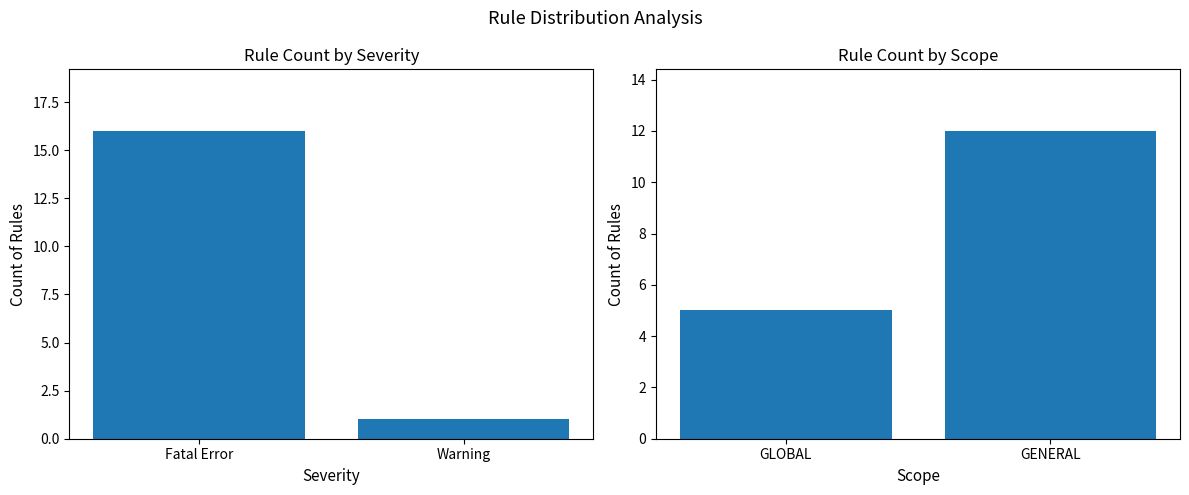

How many data points does each series have?

2